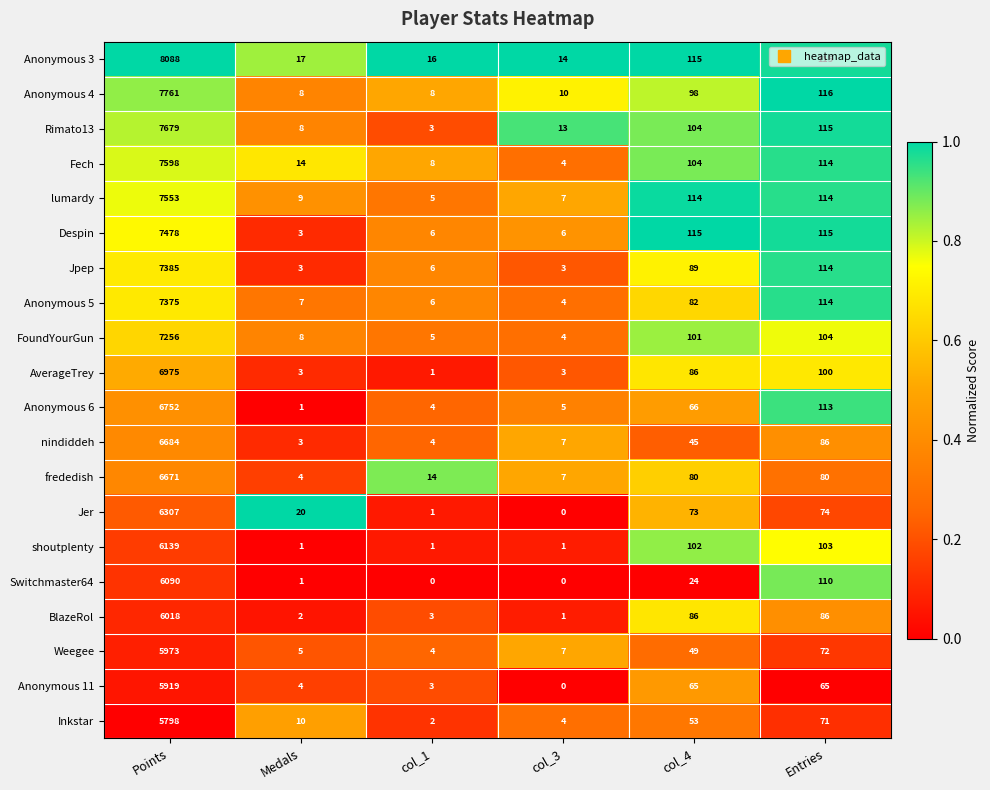

The nindiddeh series shows 86 at Entries. True or false?

True